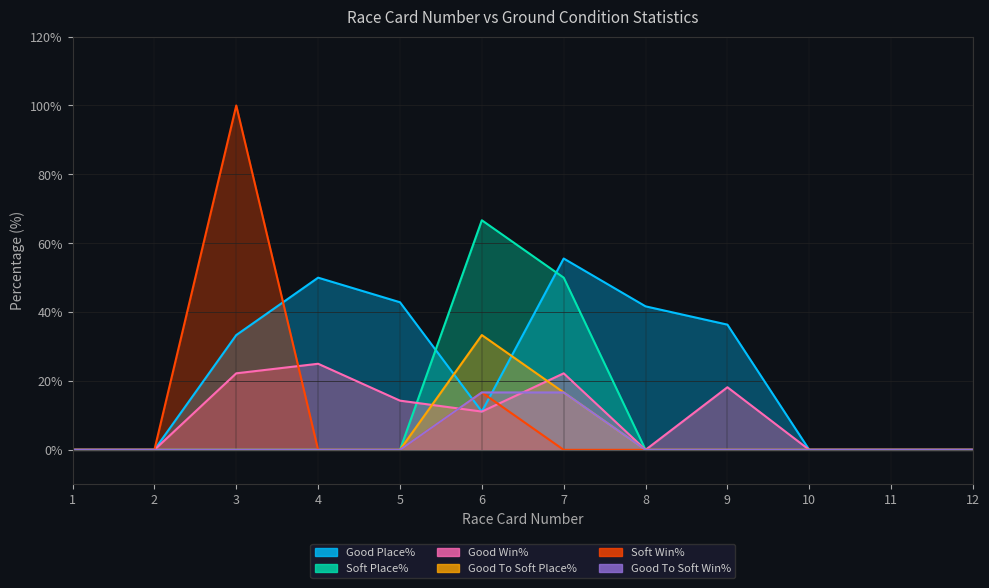

What are all the series names shown in the legend?

Good Place%, Soft Place%, Good Win%, Good To Soft Place%, Soft Win%, Good To Soft Win%